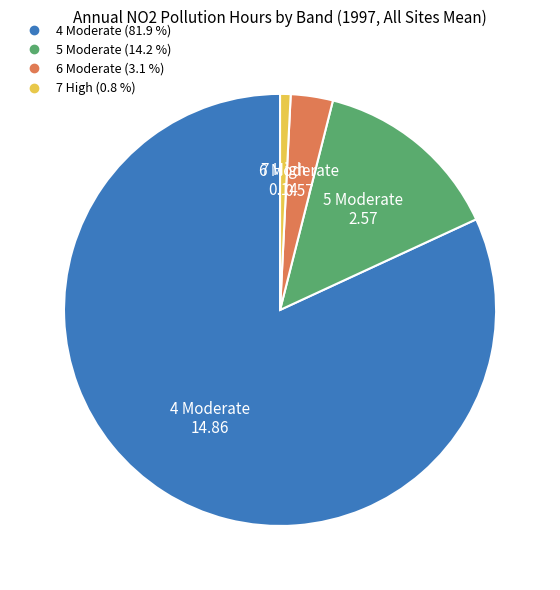

How many segments does this pie chart have?

4